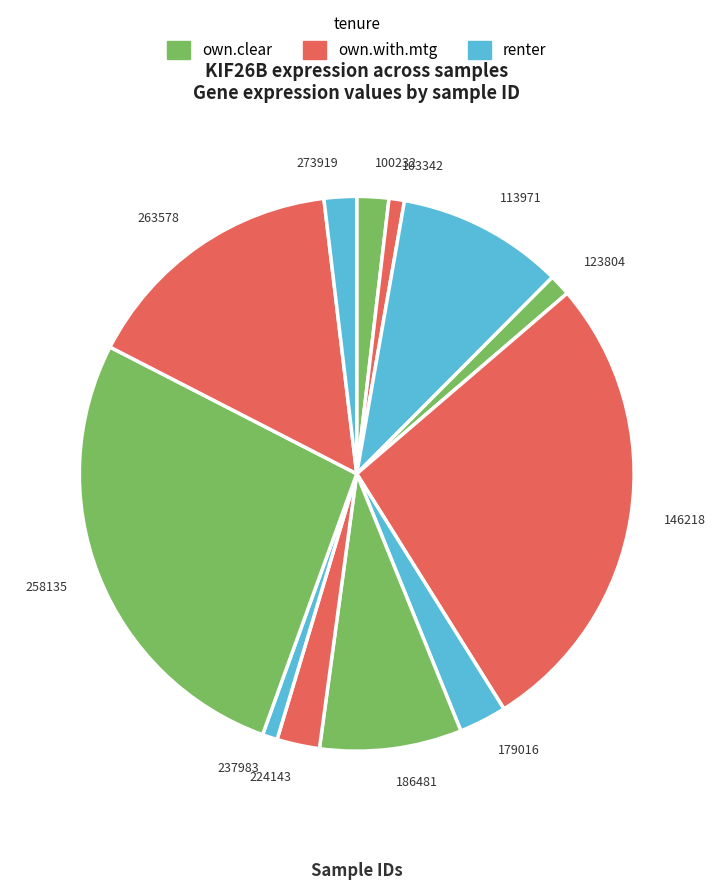

Do 258135 and 123804 together represent more than half of the pie?

No